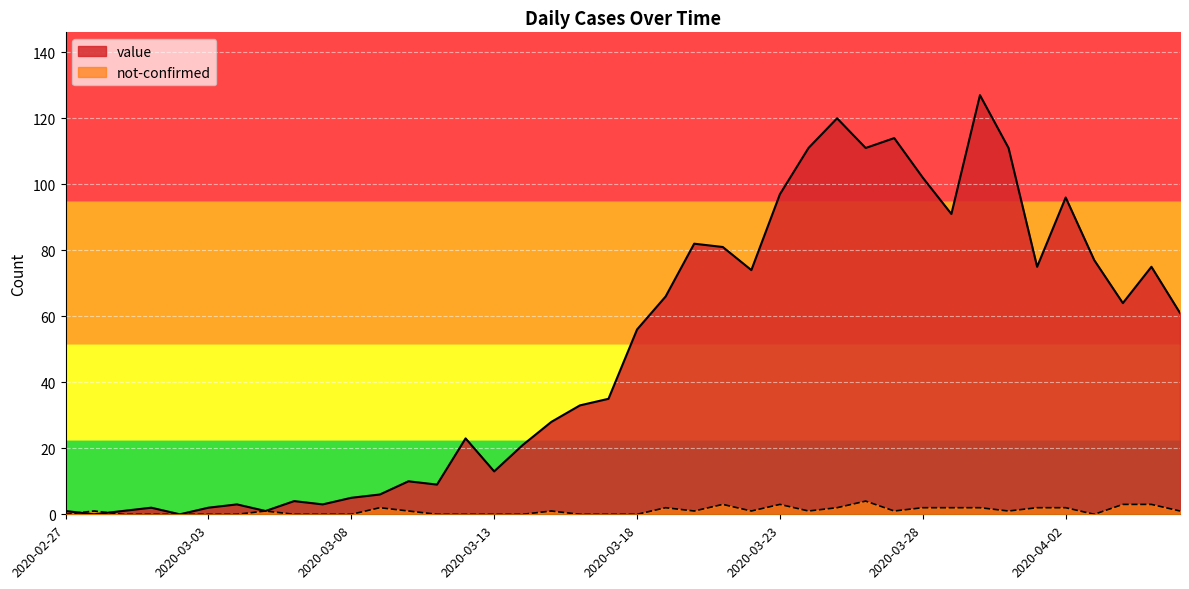

Which has a higher value, 2020-03-03 or 2020-02-27?

2020-03-03